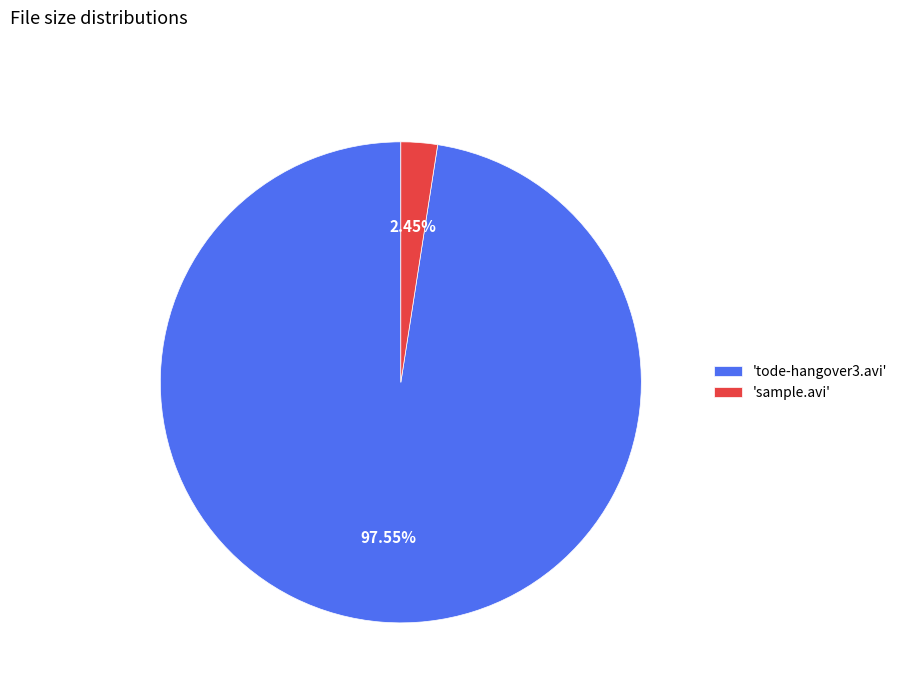

What is the smallest slice in the pie chart?

'sample.avi'